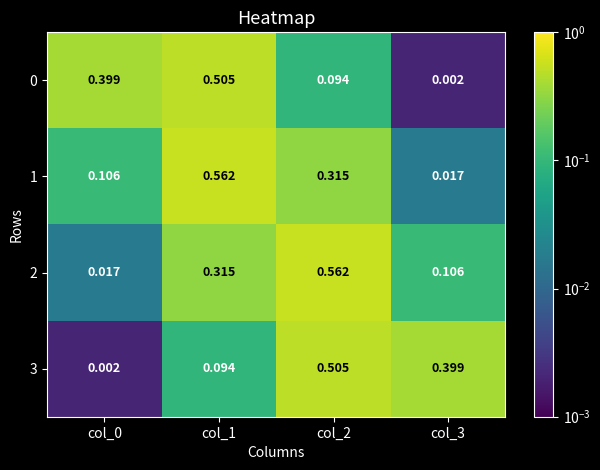

Is the value of 2 at col_2 greater than the value of 3 at col_0?

Yes